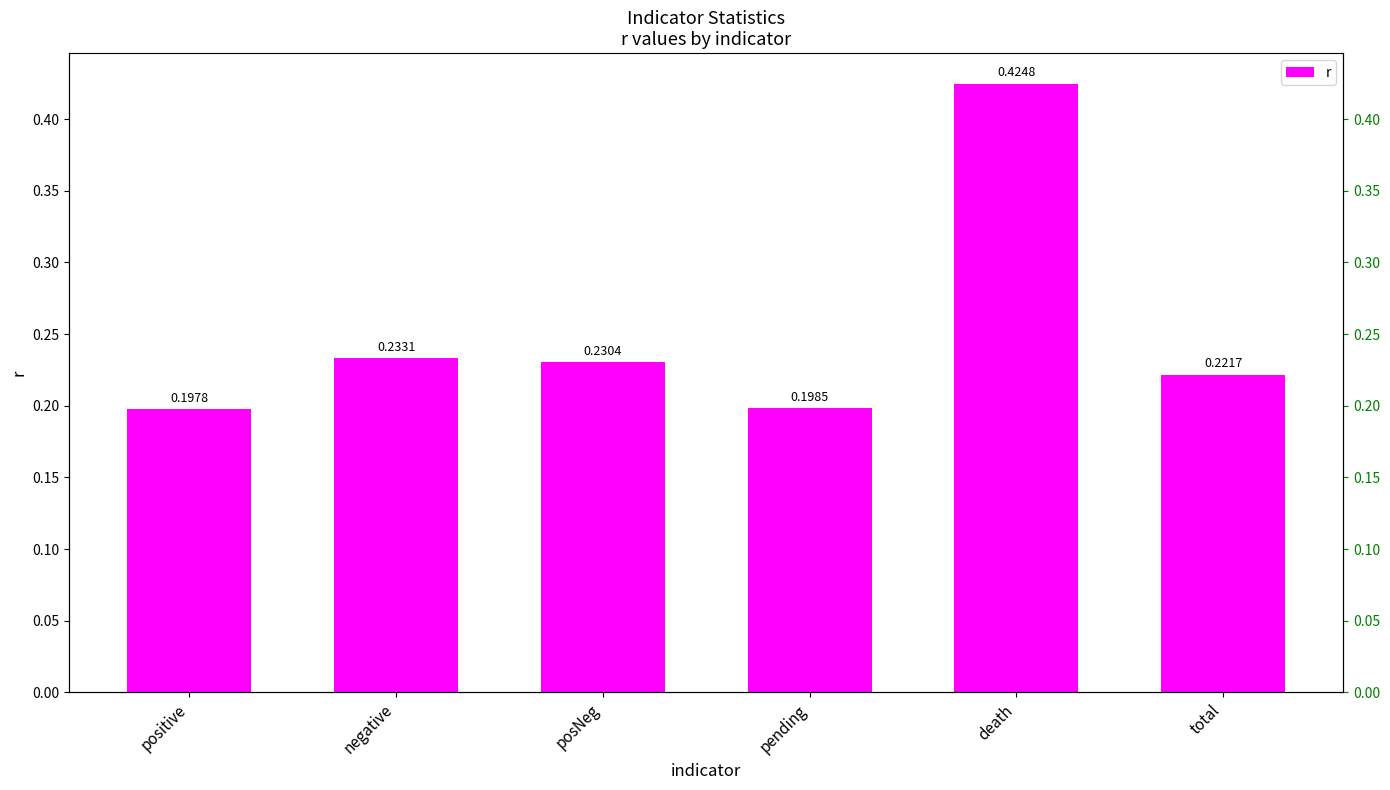

The value at posNeg is 0.3. True or false?

False